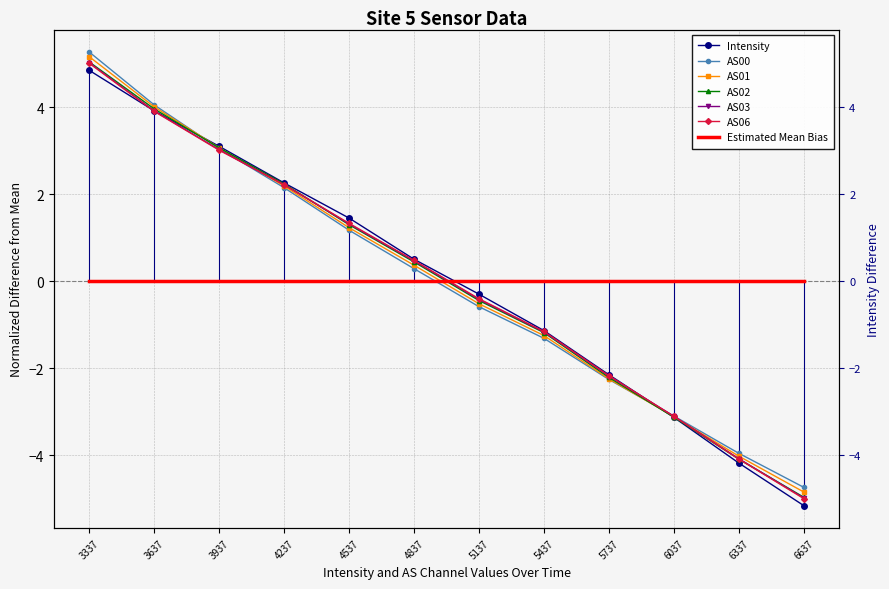

Reading right to left, extract all data points from this chart.

Intensity: -5.2	-4.2	-3.1	-2.2	-1.1	-0.3	0.5	1.4	2.3	3.1	3.9	4.8
AS00: -4.7	-4.0	-3.1	-2.3	-1.3	-0.6	0.3	1.2	2.1	3.0	4.0	5.3
AS01: -4.8	-4.0	-3.1	-2.2	-1.3	-0.5	0.4	1.2	2.2	3.1	4.0	5.2
AS02: -5.0	-4.1	-3.1	-2.2	-1.2	-0.4	0.4	1.3	2.2	3.1	4.0	5.0
AS03: -5.0	-4.1	-3.1	-2.2	-1.2	-0.4	0.5	1.3	2.2	3.0	3.9	5.0
AS06: -5.0	-4.1	-3.1	-2.2	-1.2	-0.4	0.5	1.3	2.2	3.0	3.9	5.0